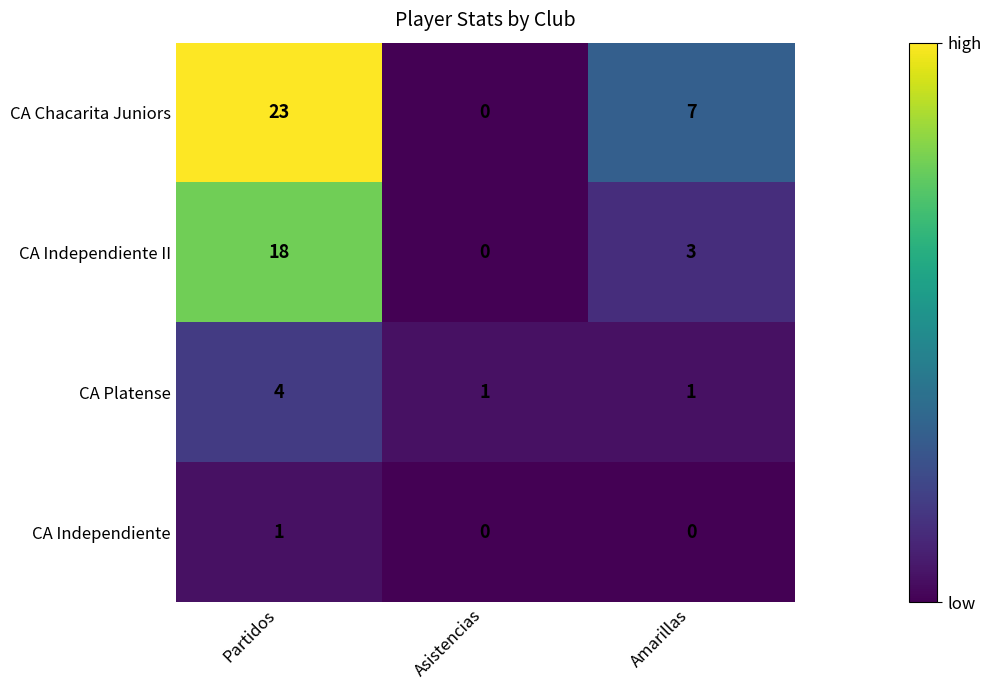

Rank the series by their average value, from highest to lowest.

CA Chacarita Juniors, CA Independiente II, CA Platense, CA Independiente